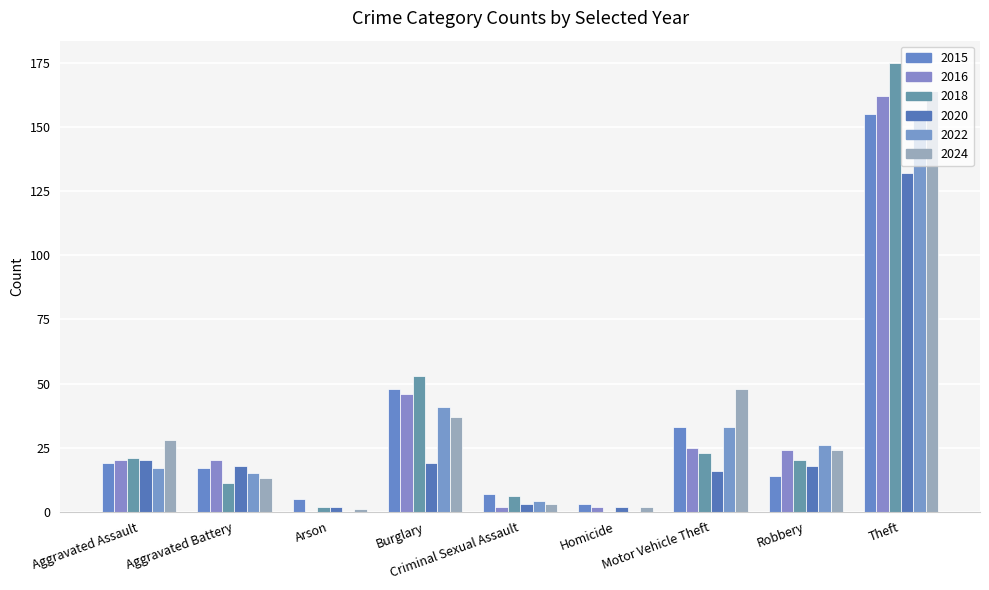

How many series are shown in this chart?

6